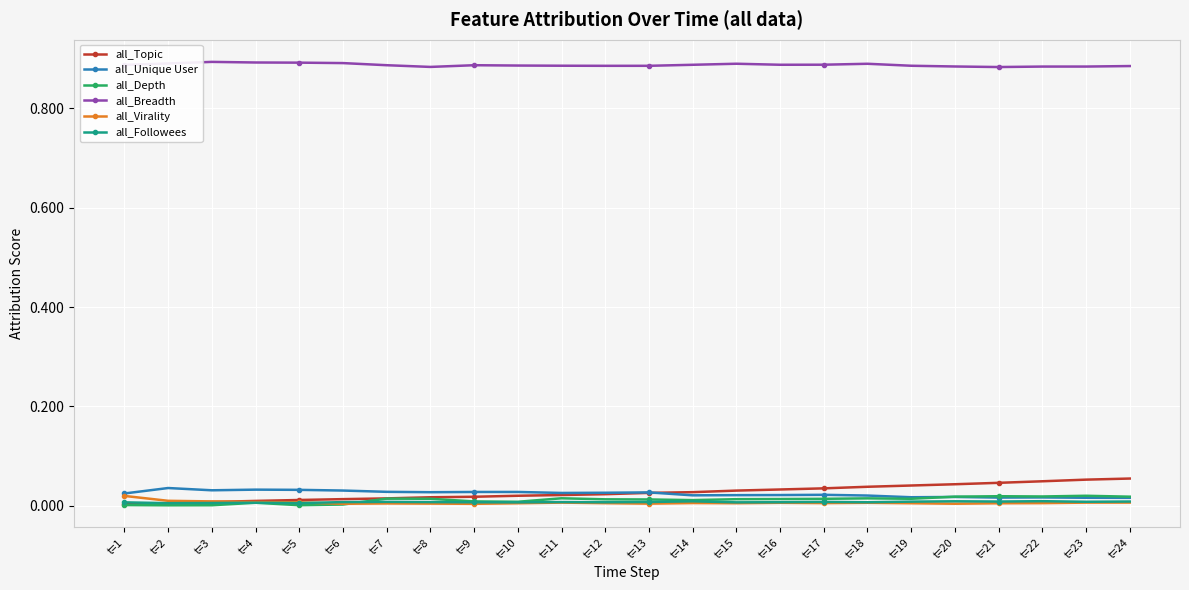

At how many categories does at least one series exceed 0?

24